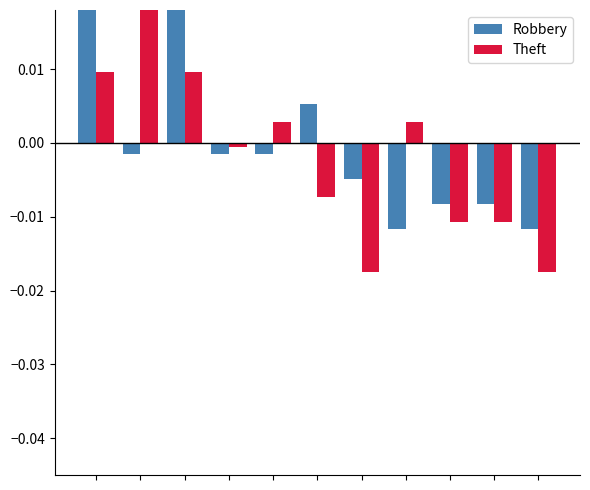

At how many categories does at least one series exceed 0?

6